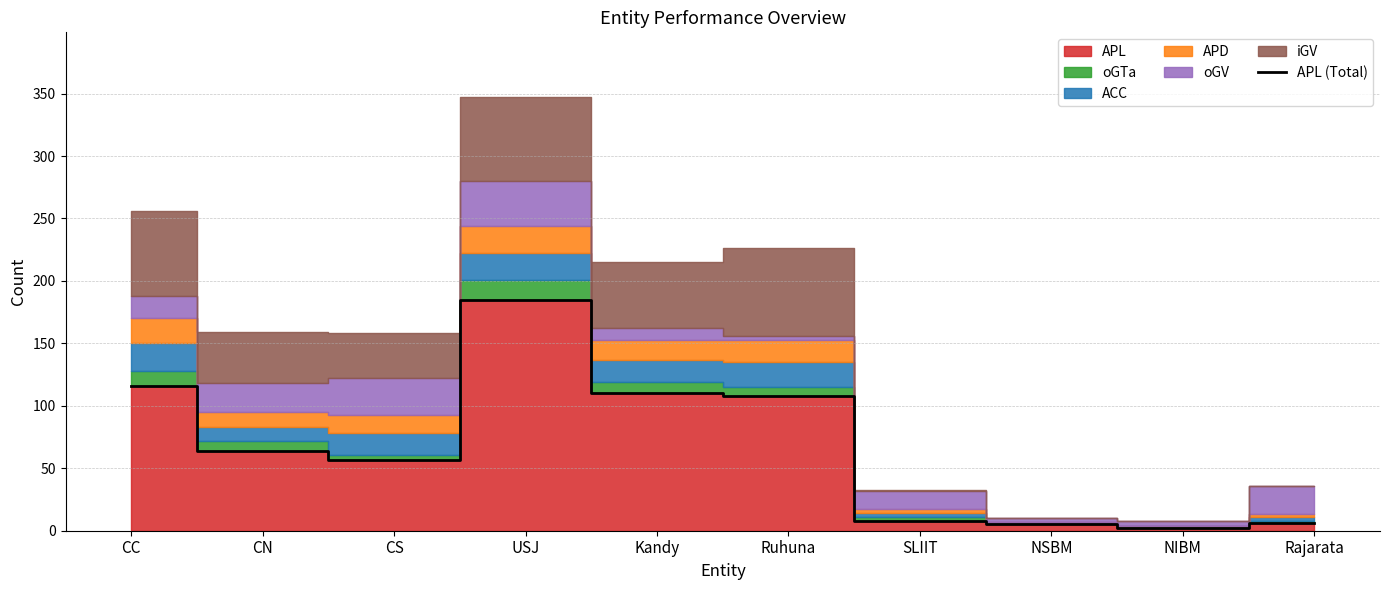

What is the average value?

66